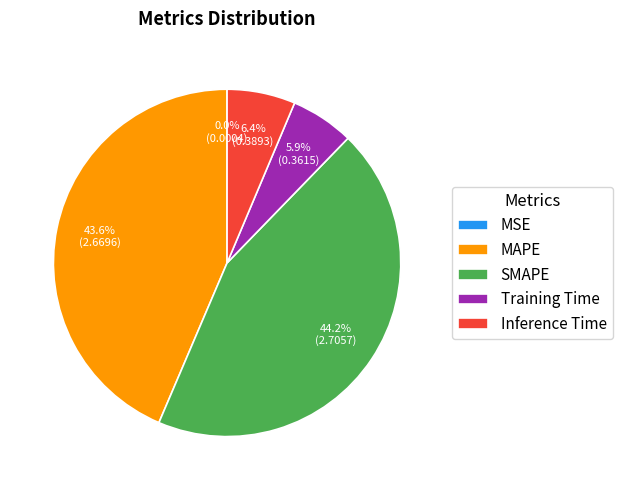

Which has a higher value, Inference Time or SMAPE?

SMAPE